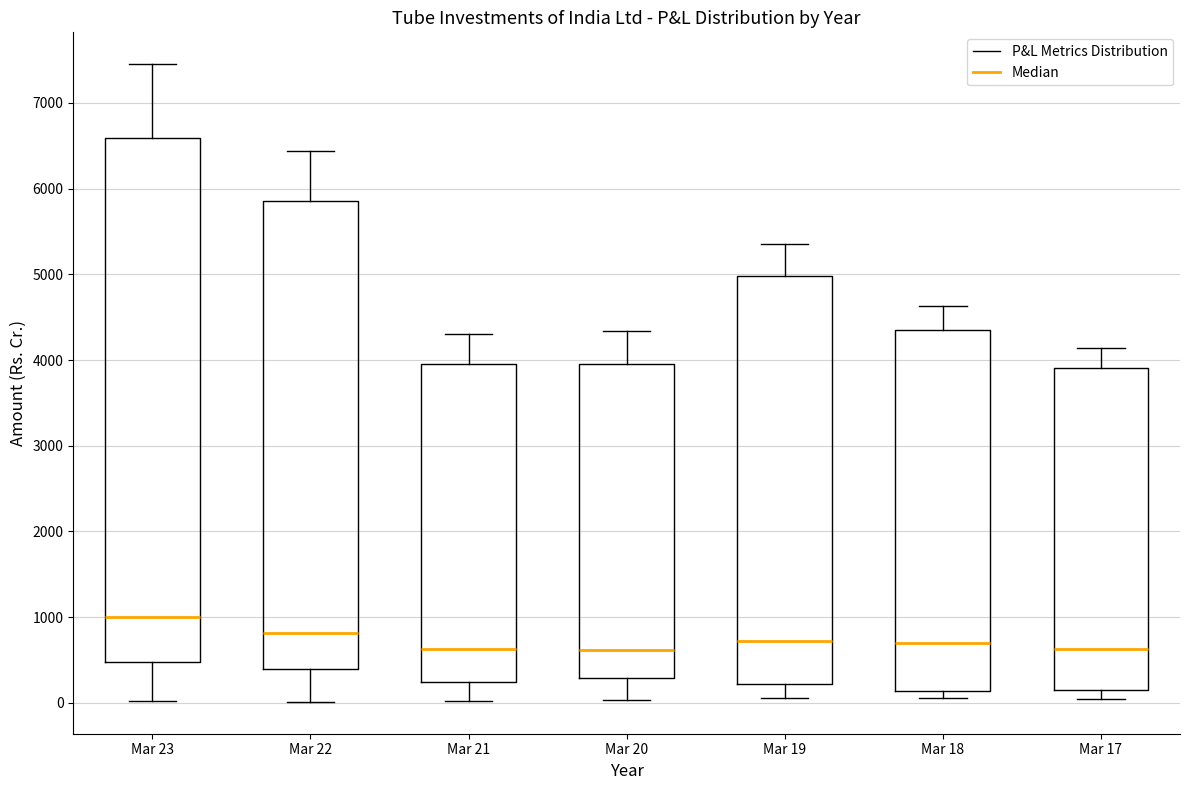

Which box is the tallest, from its lower edge to its upper edge?

Mar 23